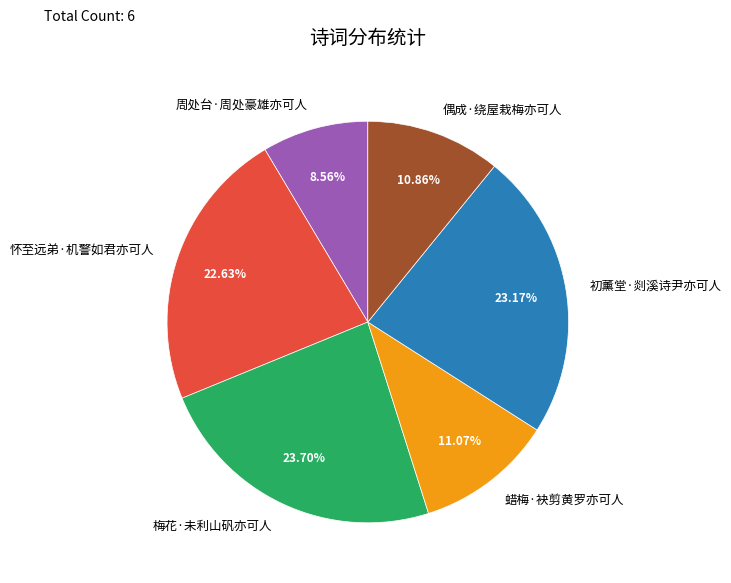

Count the number of slices in the pie.

6